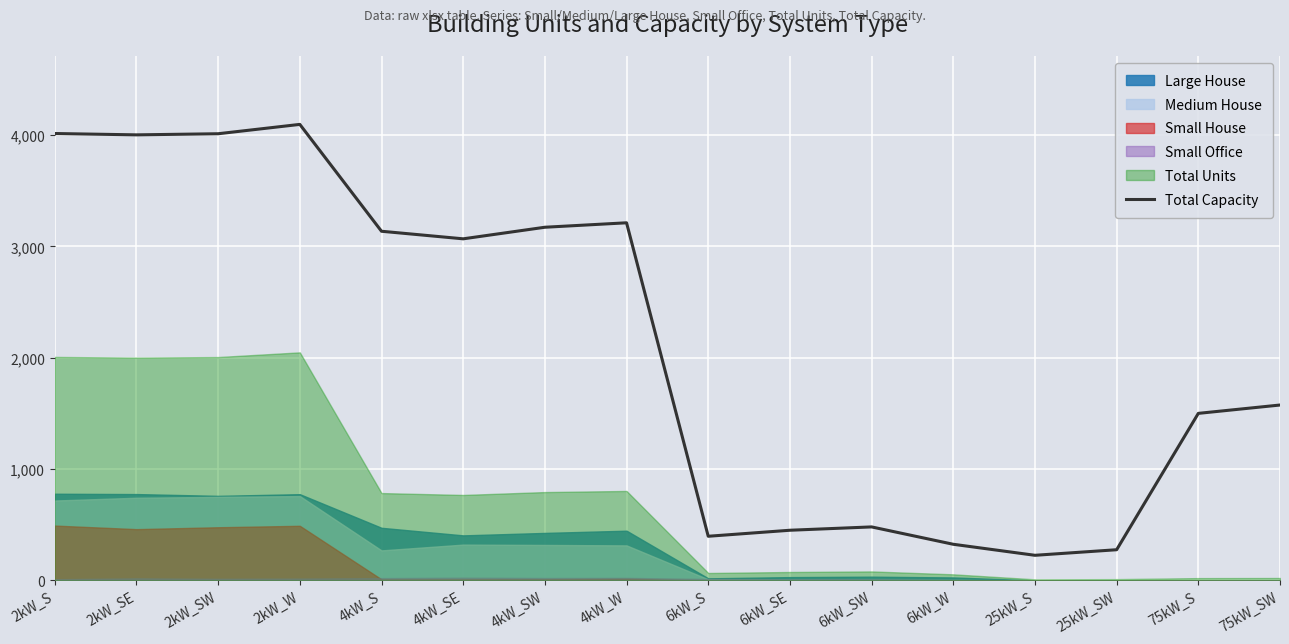

Does the chart display data point markers on the line(s)?

No